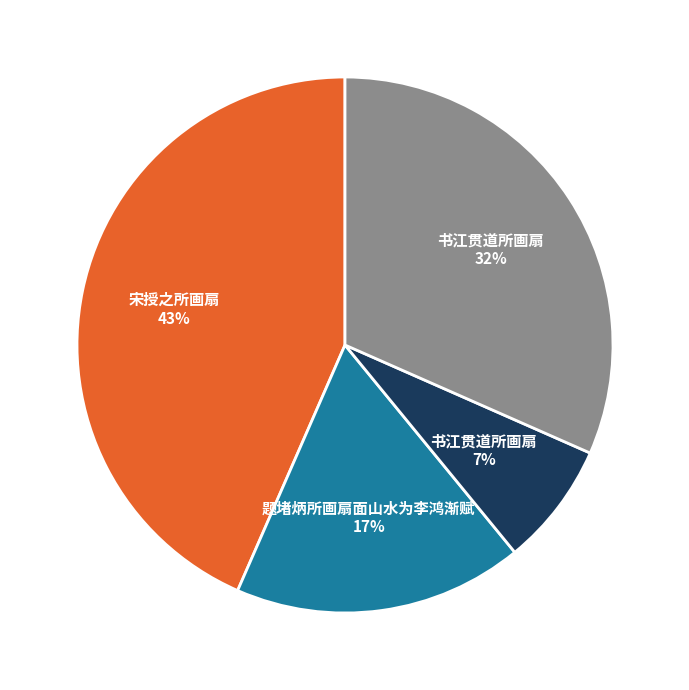

To the nearest percent, what is the average slice percentage?

25%